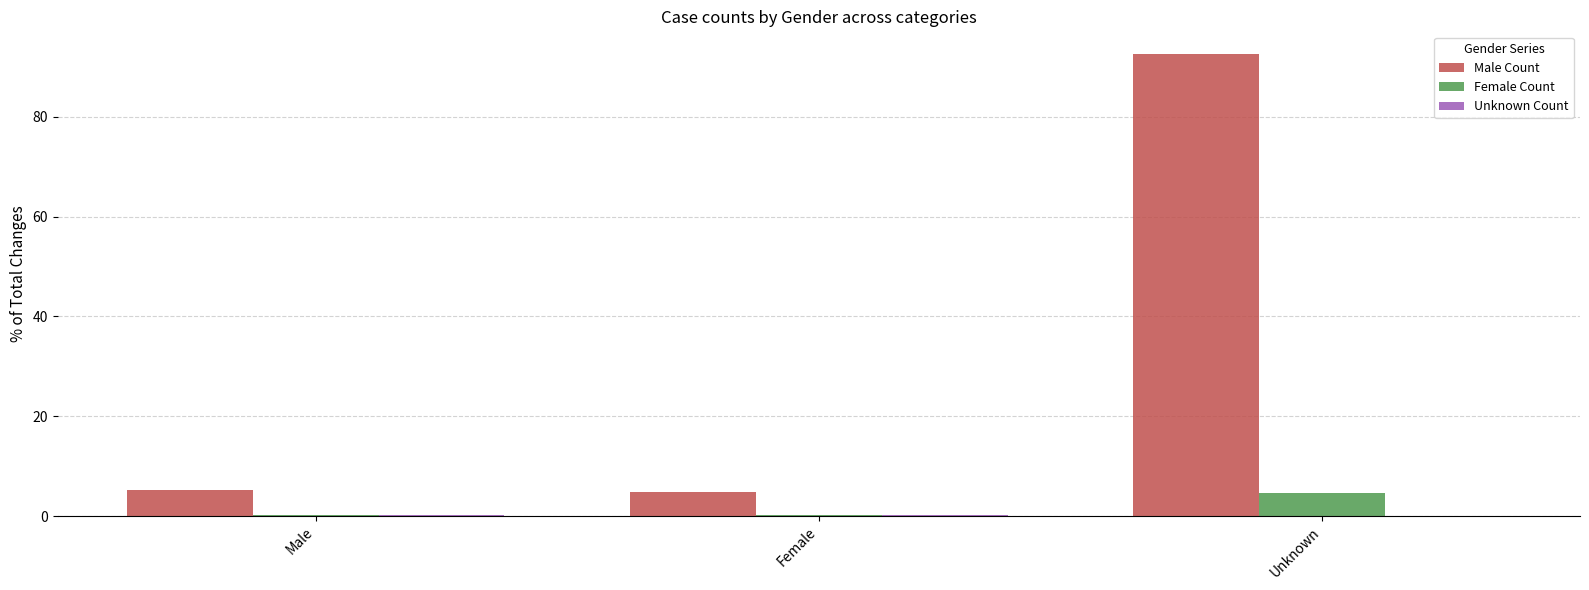

The value of Male Count at Unknown is 49.8. True or false?

False